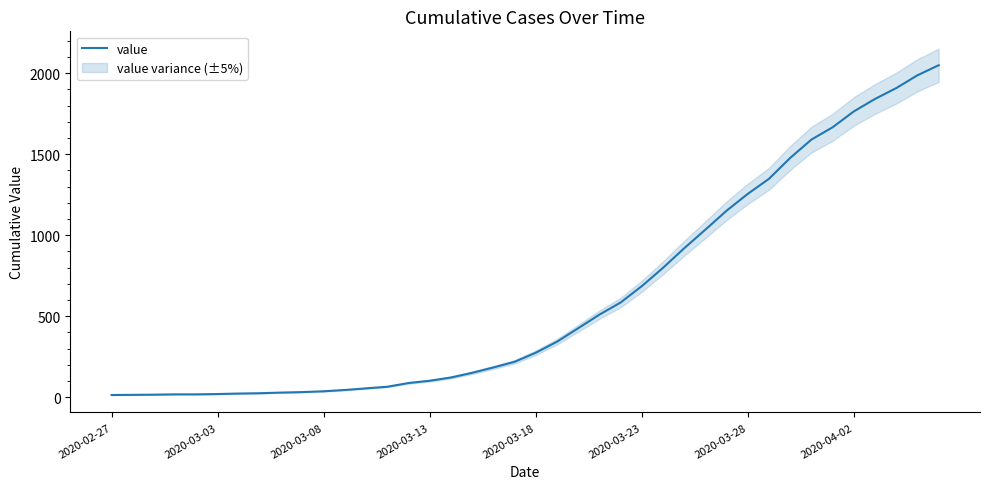

What is the maximum value for value?

2049